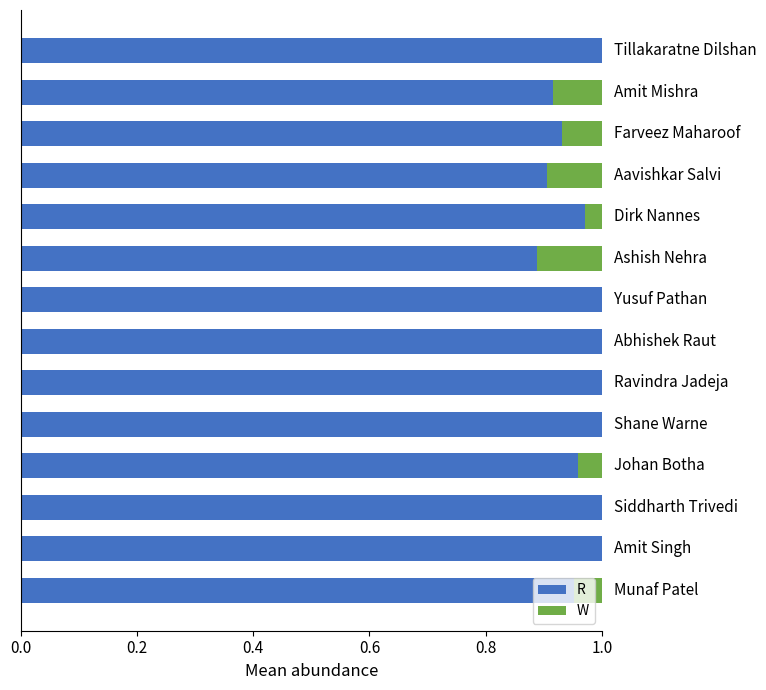

Count the number of categories in the chart.

14